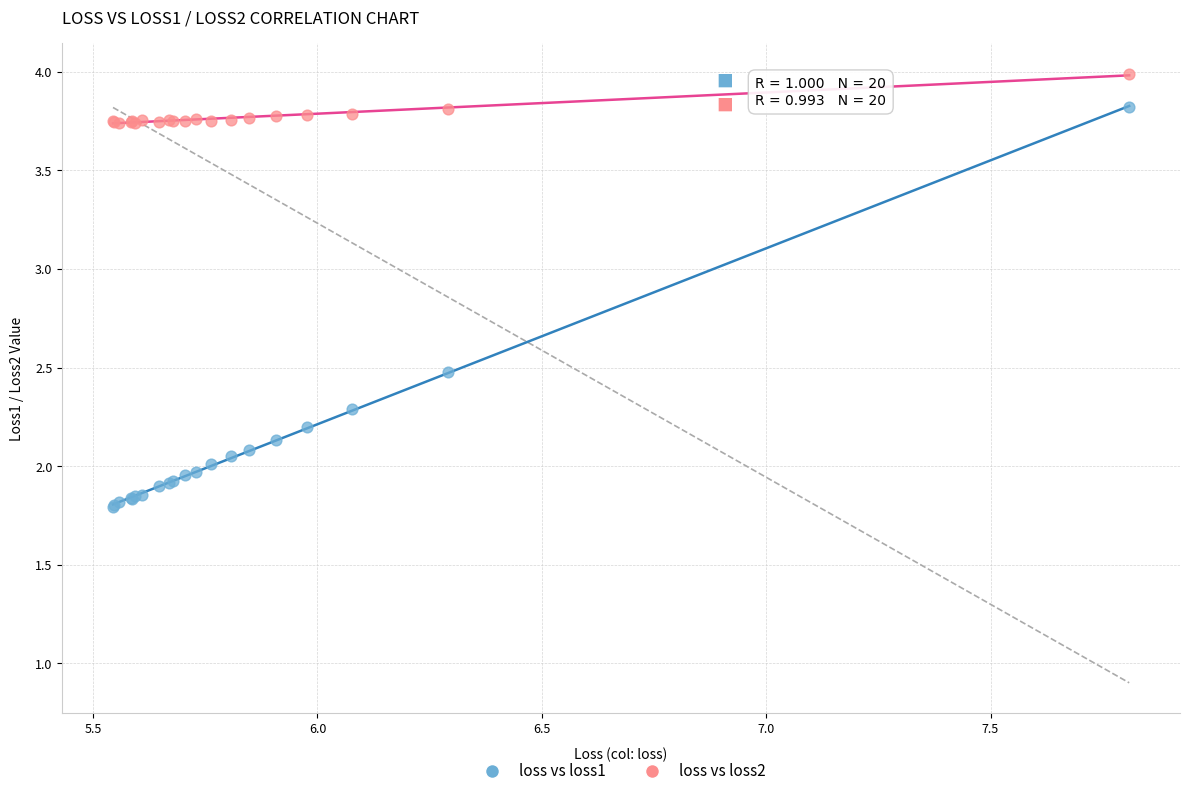

Which series has the largest Y range (max minus min)?

loss vs loss1